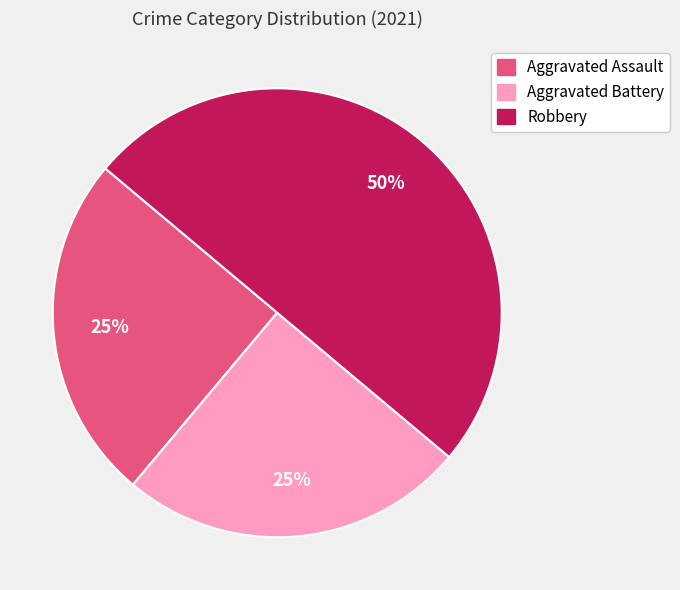

Which category has the biggest portion of the pie?

Robbery